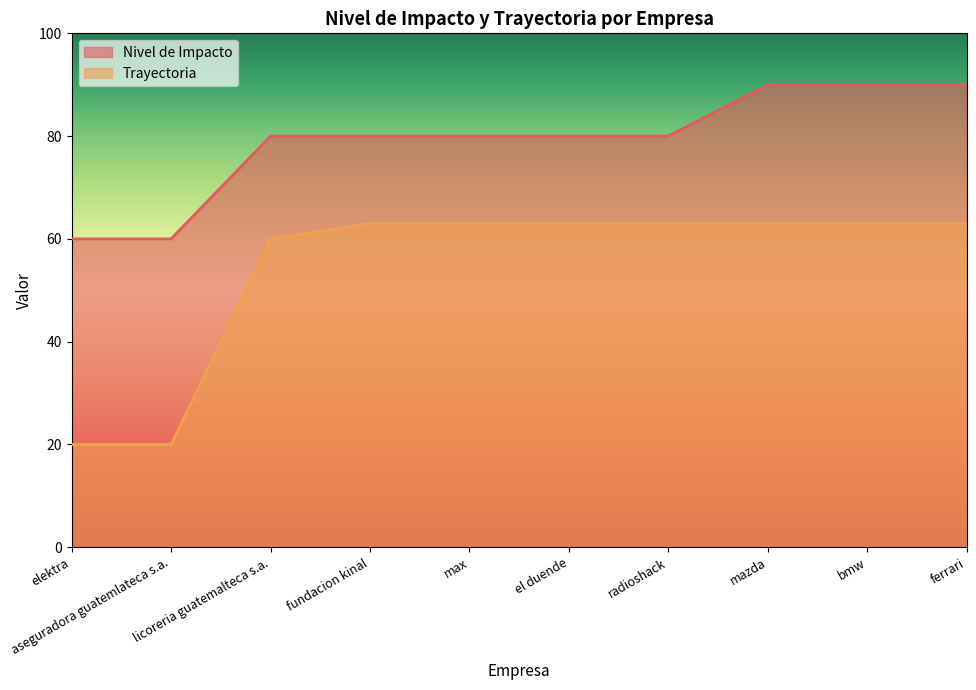

True or false: Trayectoria and Nivel de Impacto intersect in this chart.

False